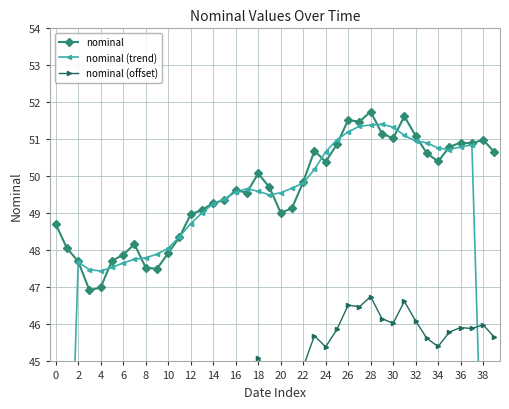

Which category has the highest value in the nominal (offset) series?

28